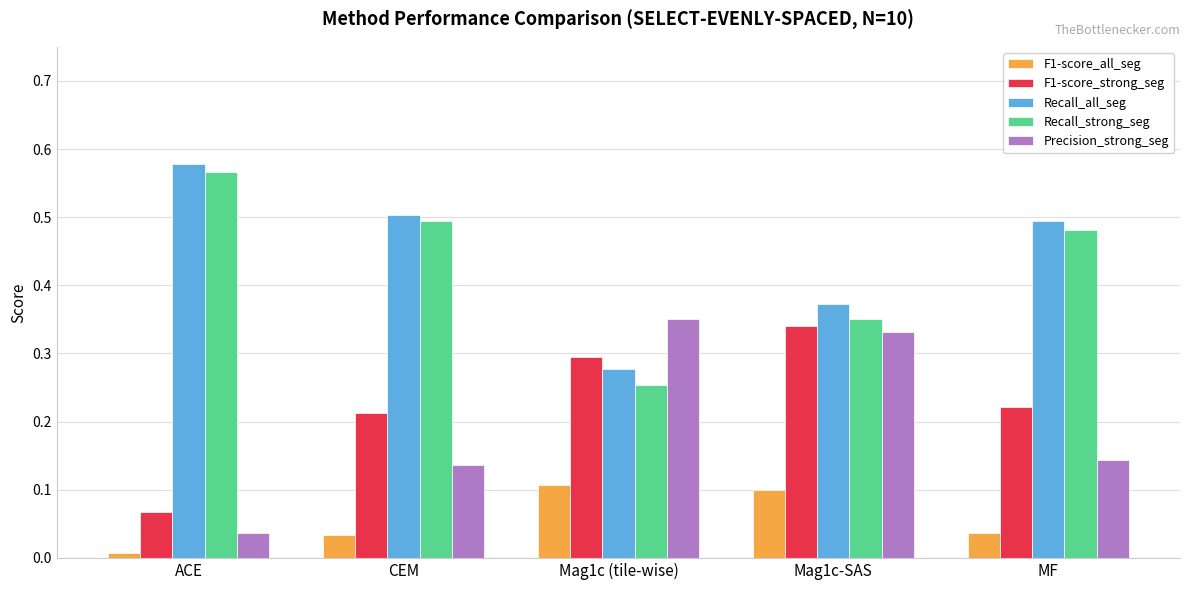

Rank the series at MF from lowest to highest value.

F1-score_all_seg, Precision_strong_seg, F1-score_strong_seg, Recall_strong_seg, Recall_all_seg